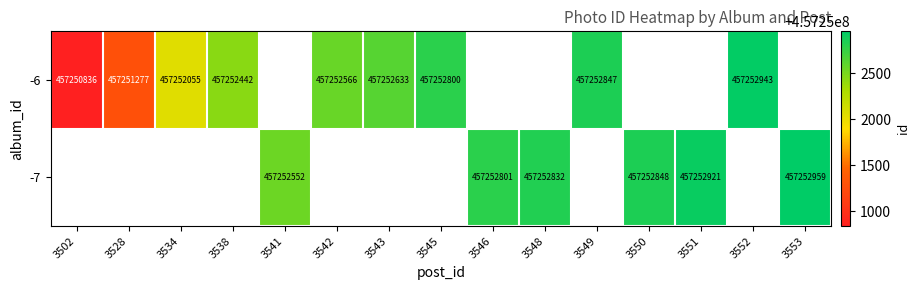

What is the sum of the -7 values at 3541 and 3551?

914505473